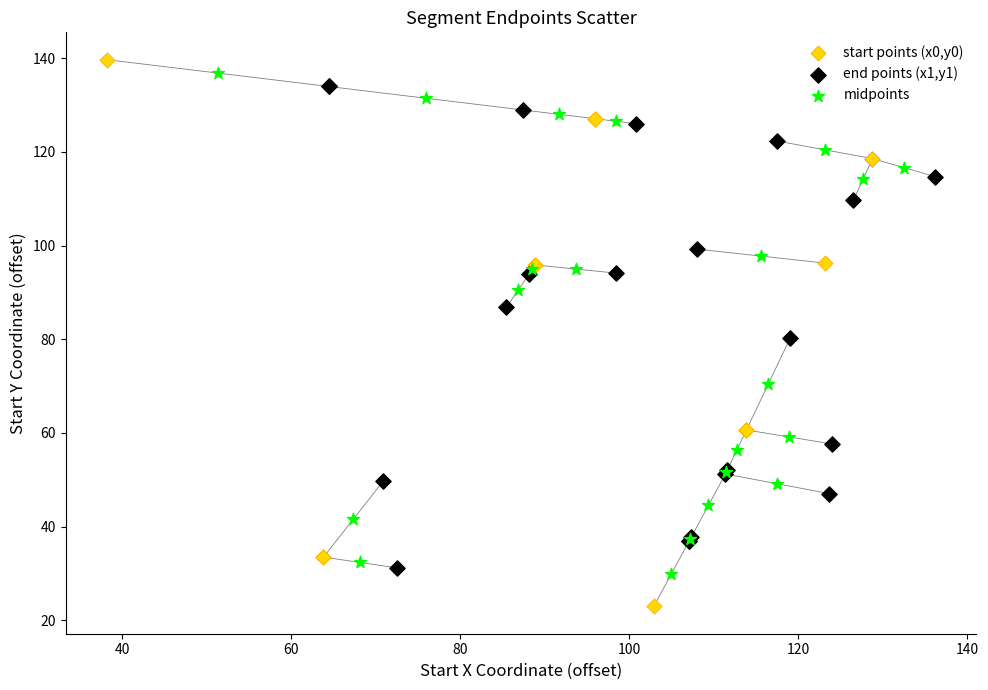

Which series contains the lowest Y value?

start points (x0,y0)